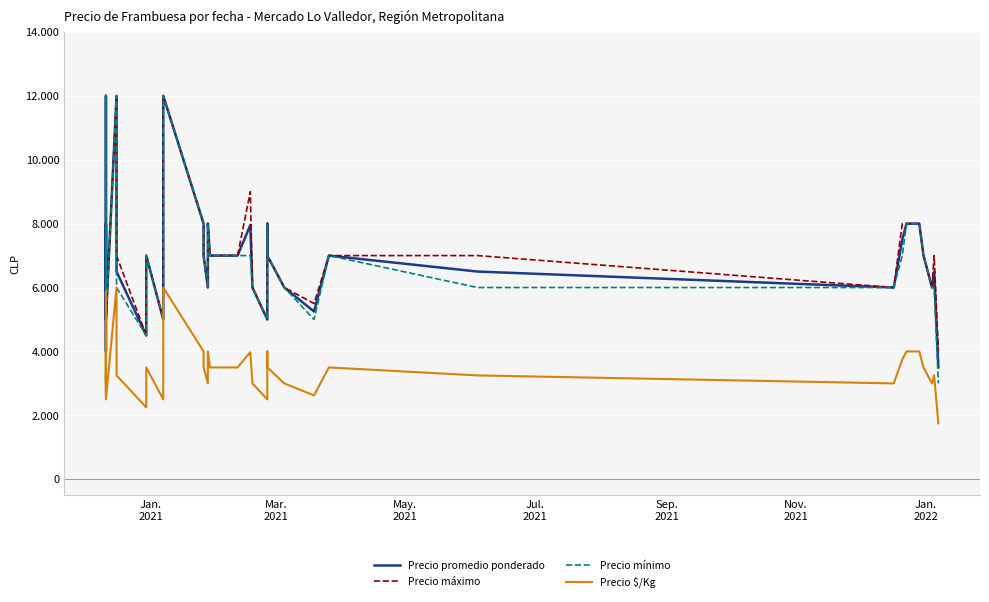

How many values in the Precio $/Kg series exceed 3250?

19